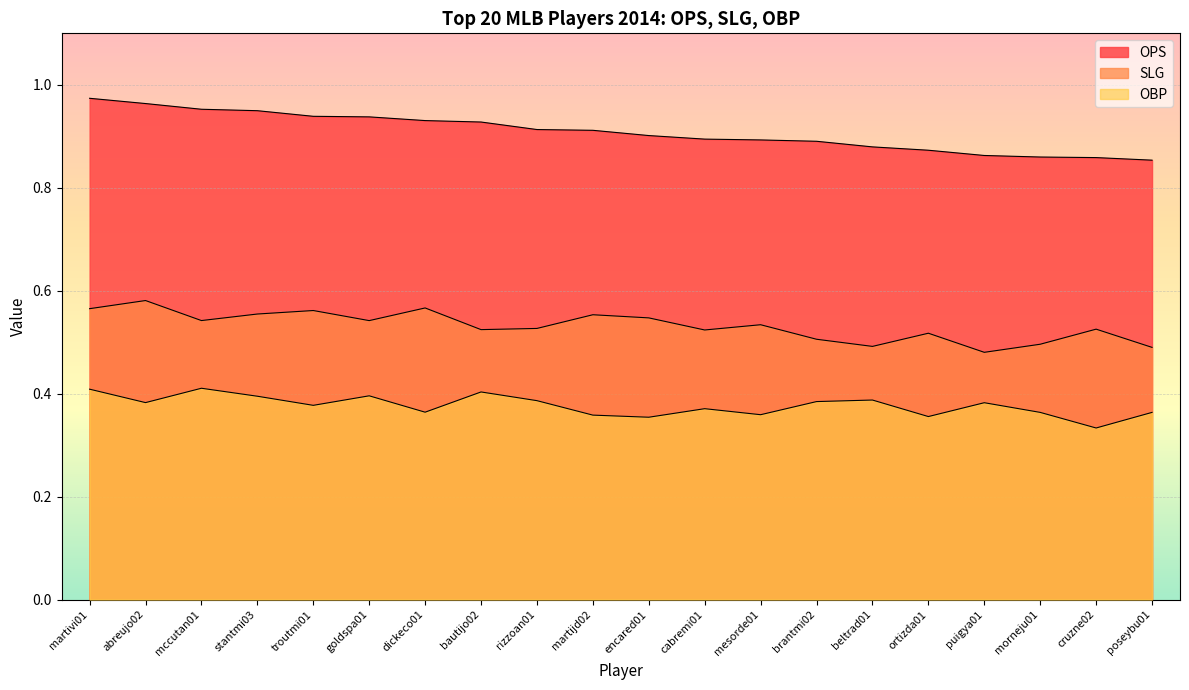

What is the label of the 9th point from the right?

cabremi01